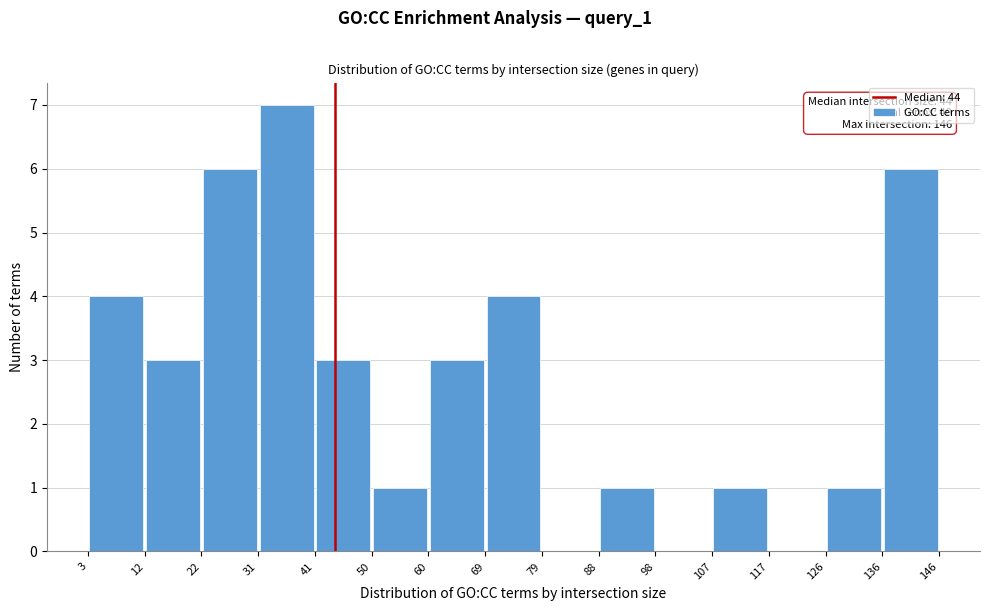

Over which range of the x-axis is the bar tallest?

31 to 41